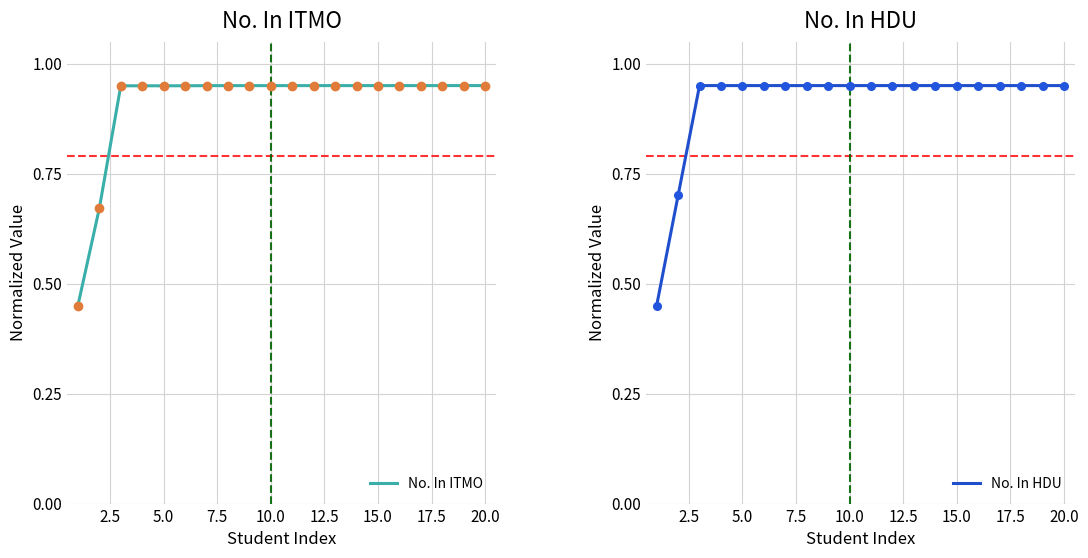

Reading left to right, transcribe all the data shown in this chart.

No. In ITMO: 0.5	0.7	0.9	0.9	0.9	0.9	0.9	0.9	0.9	0.9	0.9	0.9	0.9	0.9	0.9	0.9	0.9	0.9	0.9	0.9
No. In HDU: 0.5	0.7	0.9	0.9	0.9	0.9	0.9	0.9	0.9	0.9	0.9	0.9	0.9	0.9	0.9	0.9	0.9	0.9	0.9	0.9